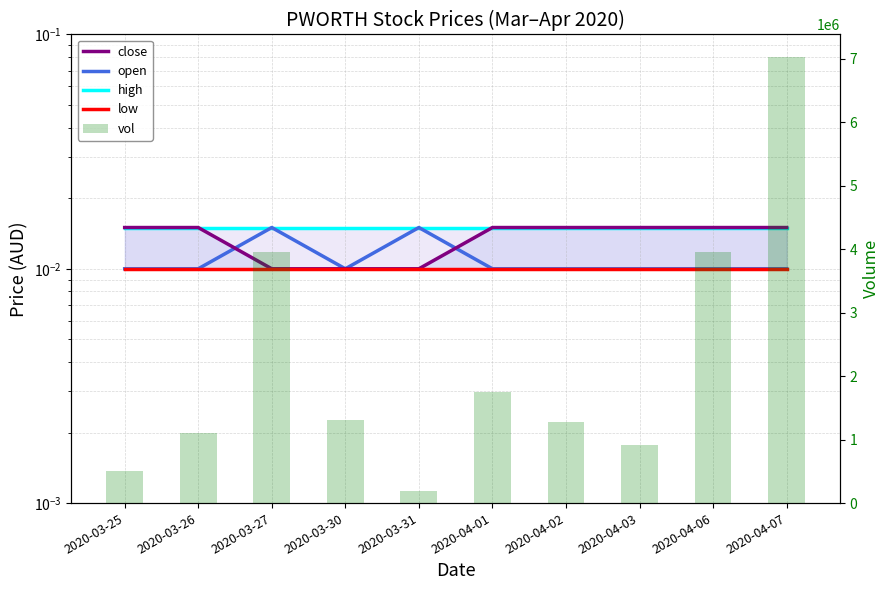

Reading left to right, list all the values displayed in this chart.

close: 0.0	0.0	0.0	0.0	0.0	0.0	0.0	0.0	0.0	0.0
open: 0.0	0.0	0.0	0.0	0.0	0.0	0.0	0.0	0.0	0.0
high: 0.0	0.0	0.0	0.0	0.0	0.0	0.0	0.0	0.0	0.0
low: 0.0	0.0	0.0	0.0	0.0	0.0	0.0	0.0	0.0	0.0
vol: 512500.0	1098600.0	3954600.0	1309700.0	184100.0	1757200.0	1277000.0	920000.0	3952100.0	7029800.0